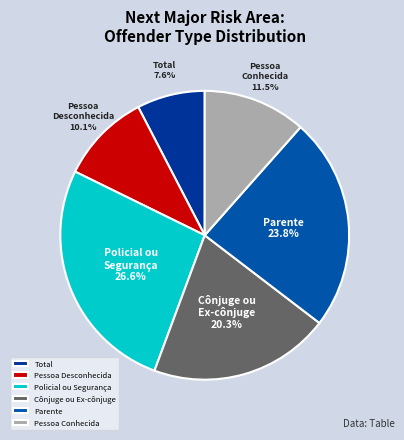

Rank the categories by value from lowest to highest.

Total, Pessoa Desconhecida, Pessoa Conhecida, Cônjuge ou Ex-cônjuge, Parente, Policial ou Segurança